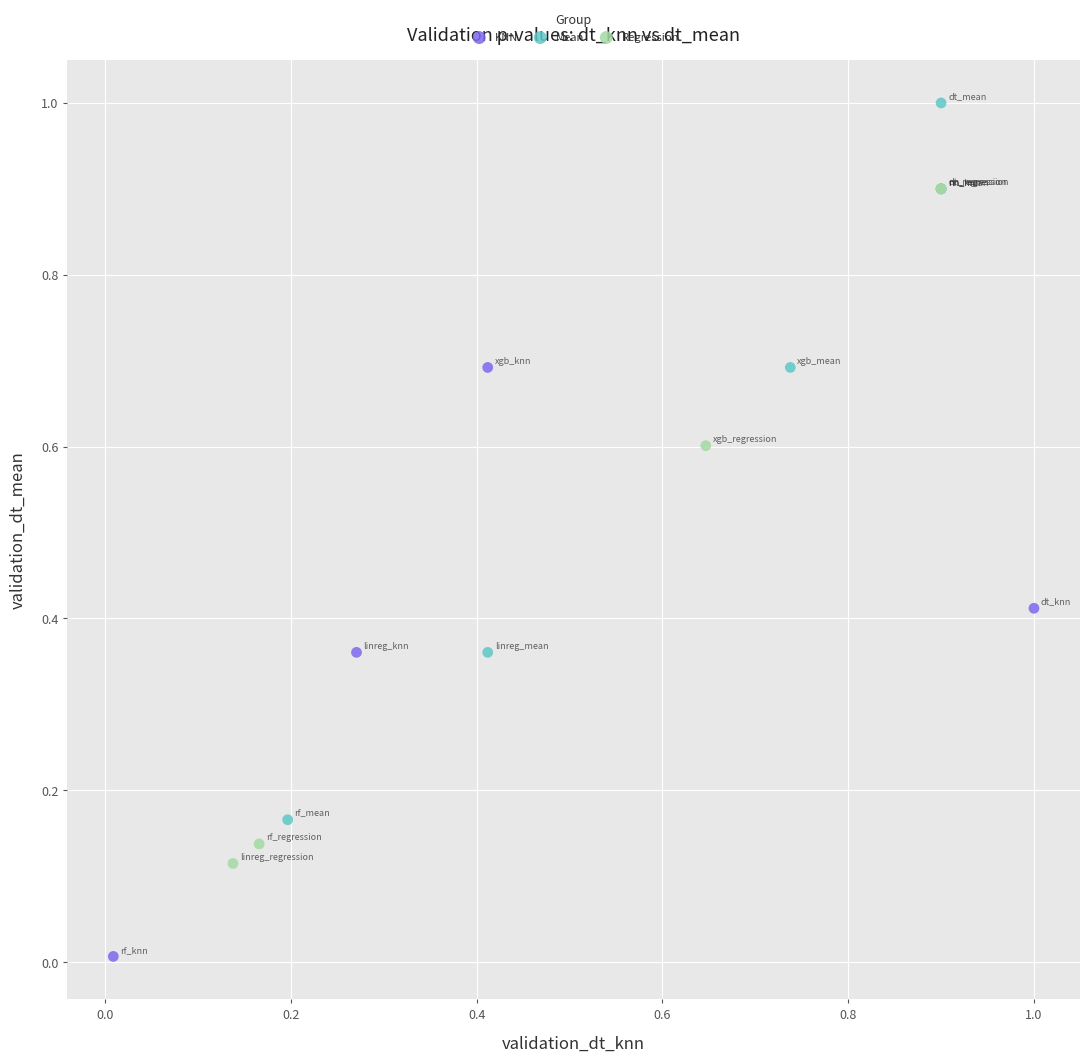

What are all the series names shown in the legend?

KNN, Mean, Regression